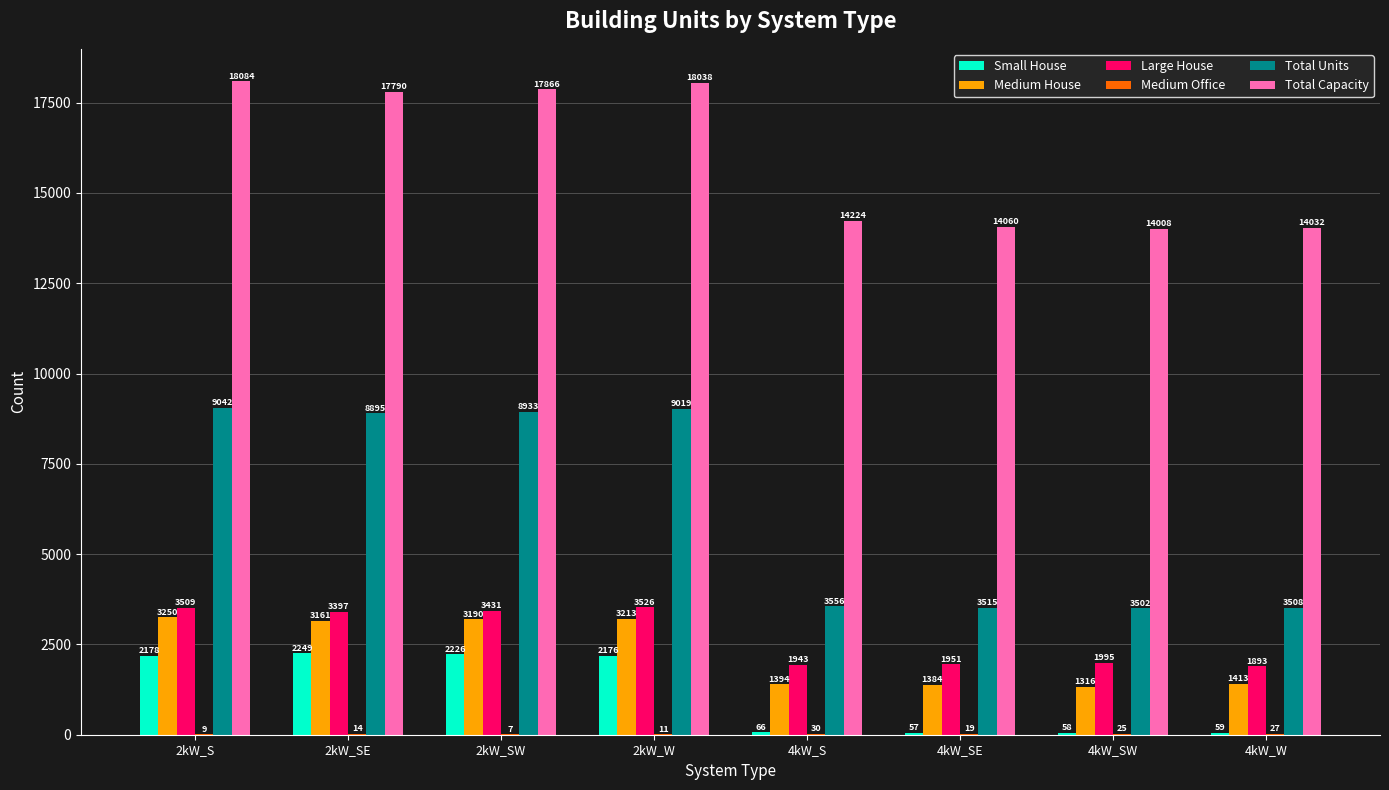

Which label corresponds to the largest value in the chart?

2kW_S